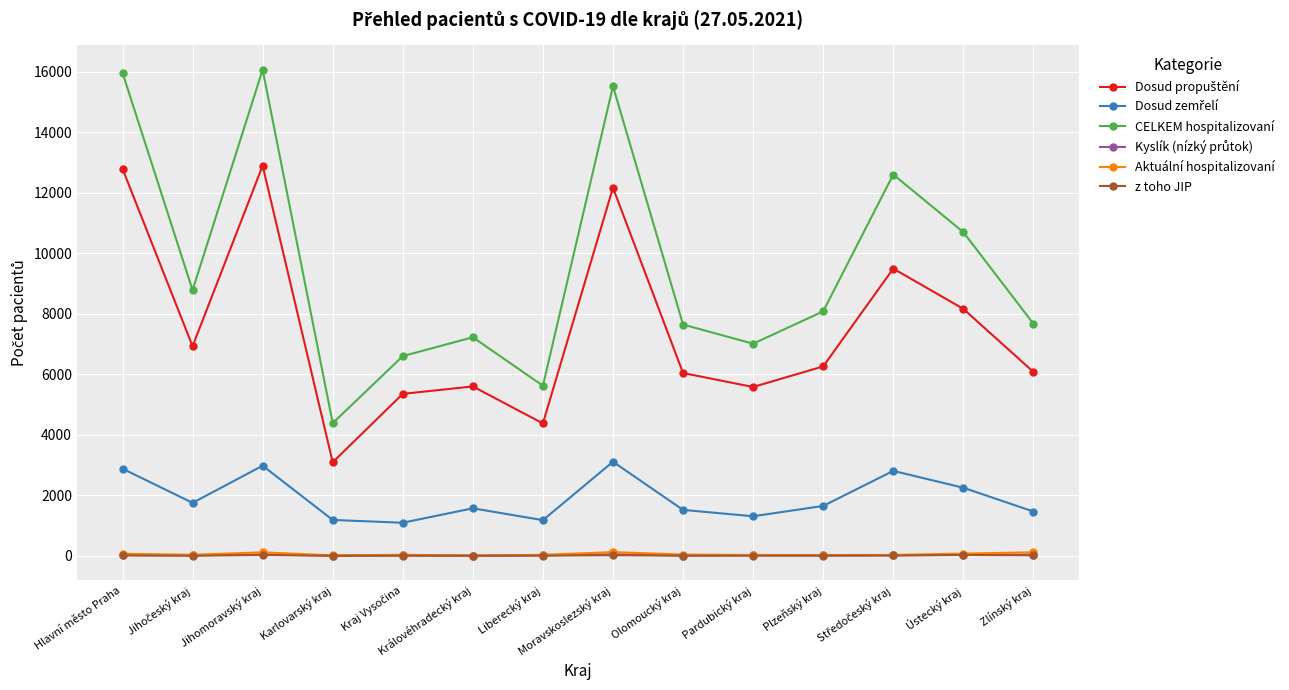

Is it true that CELKEM hospitalizovaní equals 7672 at Zlínský kraj?

True